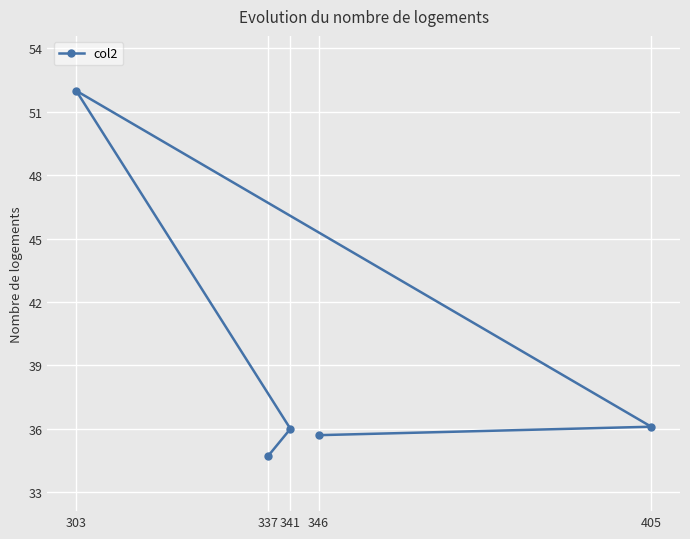

What is the difference between the maximum and second lowest values?

16.3